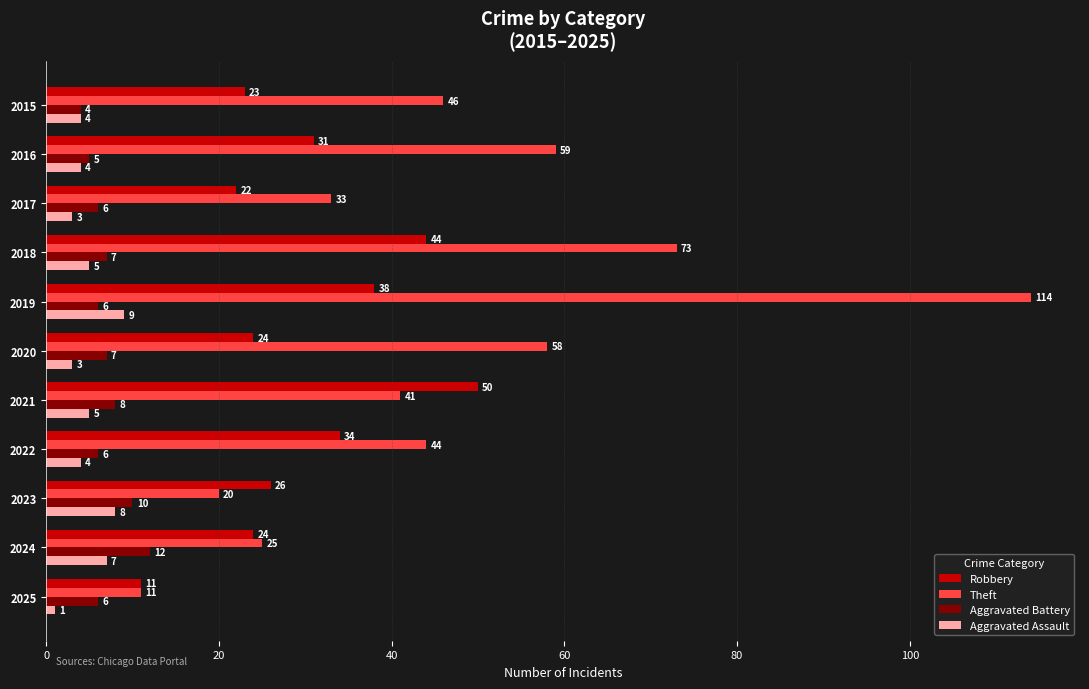

Between 2022 and 2023, which series saw the biggest shift?

Theft